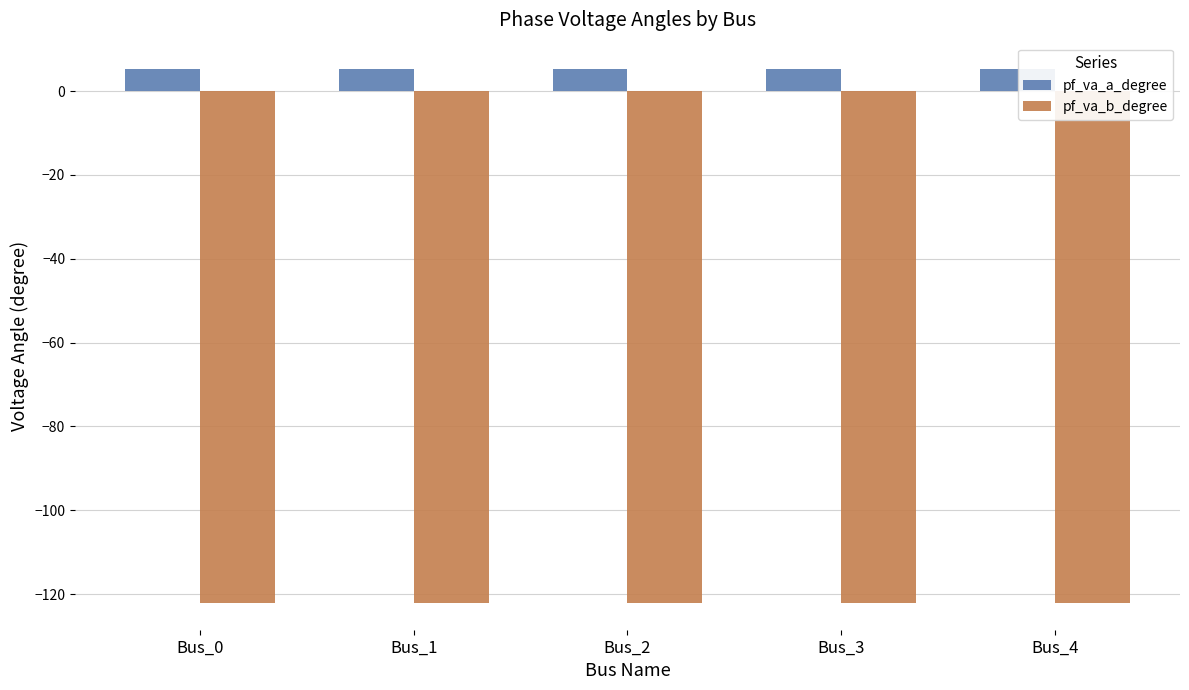

What is the smallest value displayed?

-122.1